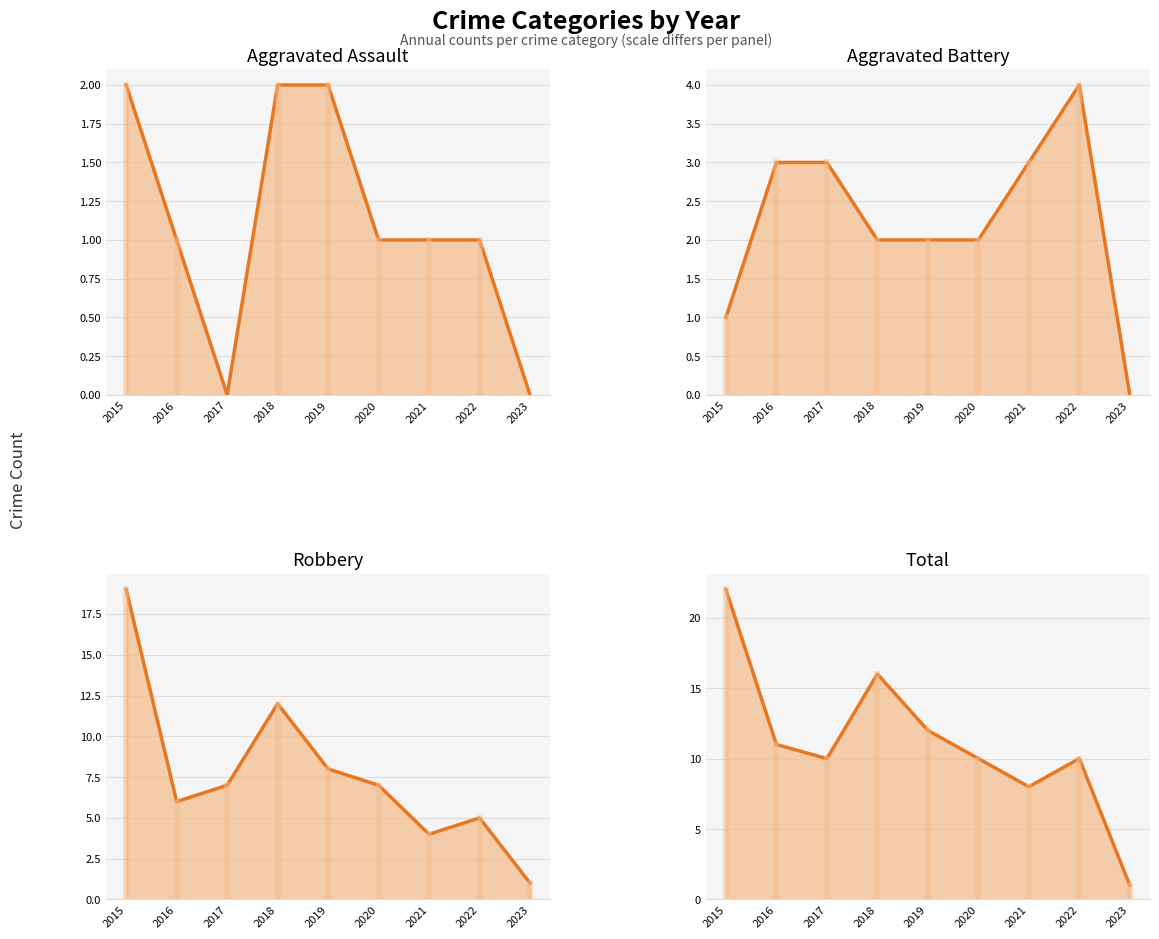

Rank the series by their maximum value, from highest to lowest.

Total trend, Robbery trend, Aggravated Battery trend, Aggravated Assault trend